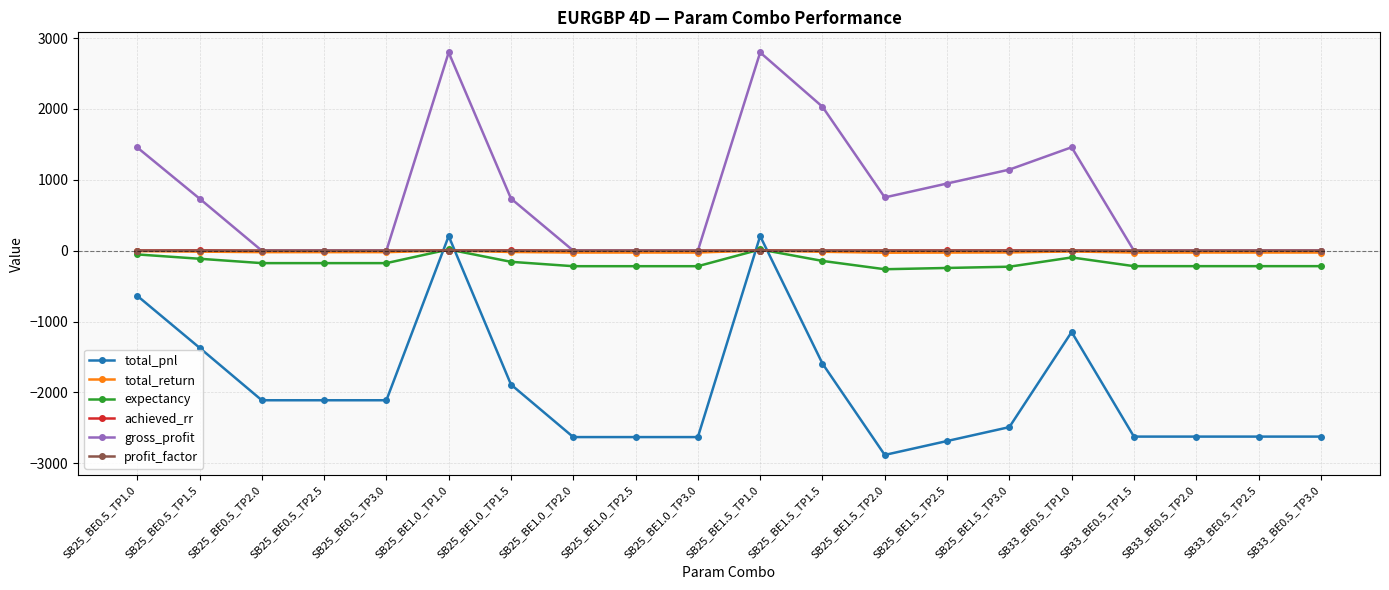

Which series has the widest spread of values?

total_pnl